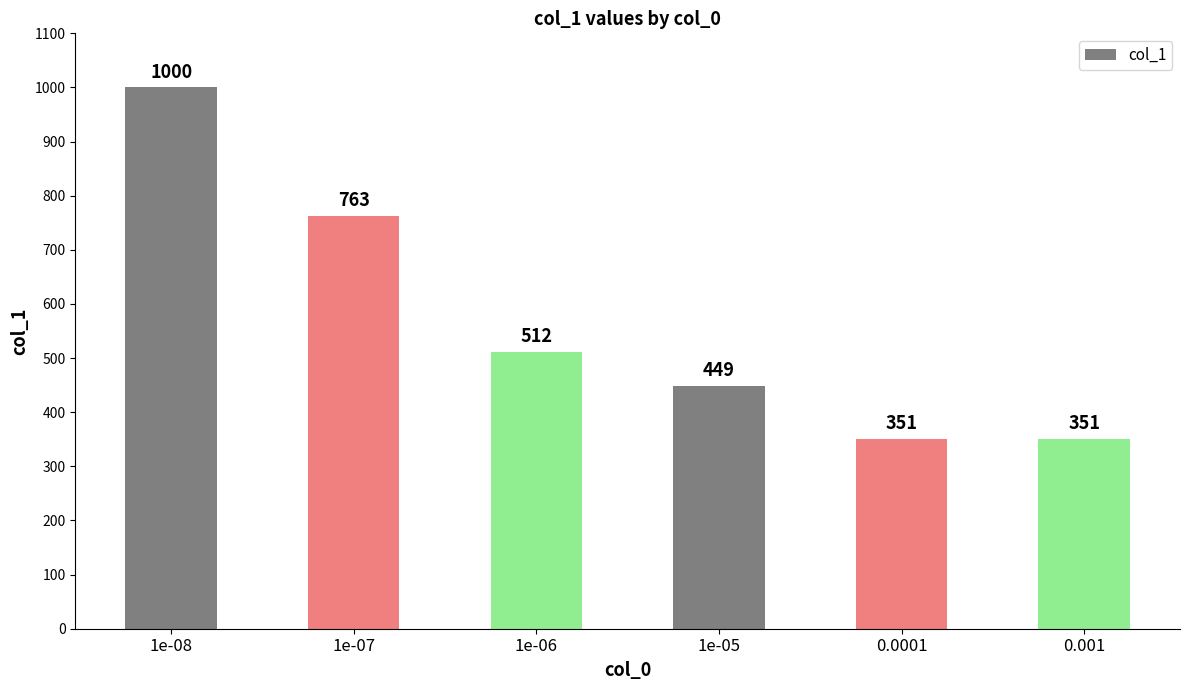

What is the value of the 3rd bar from the left?

512